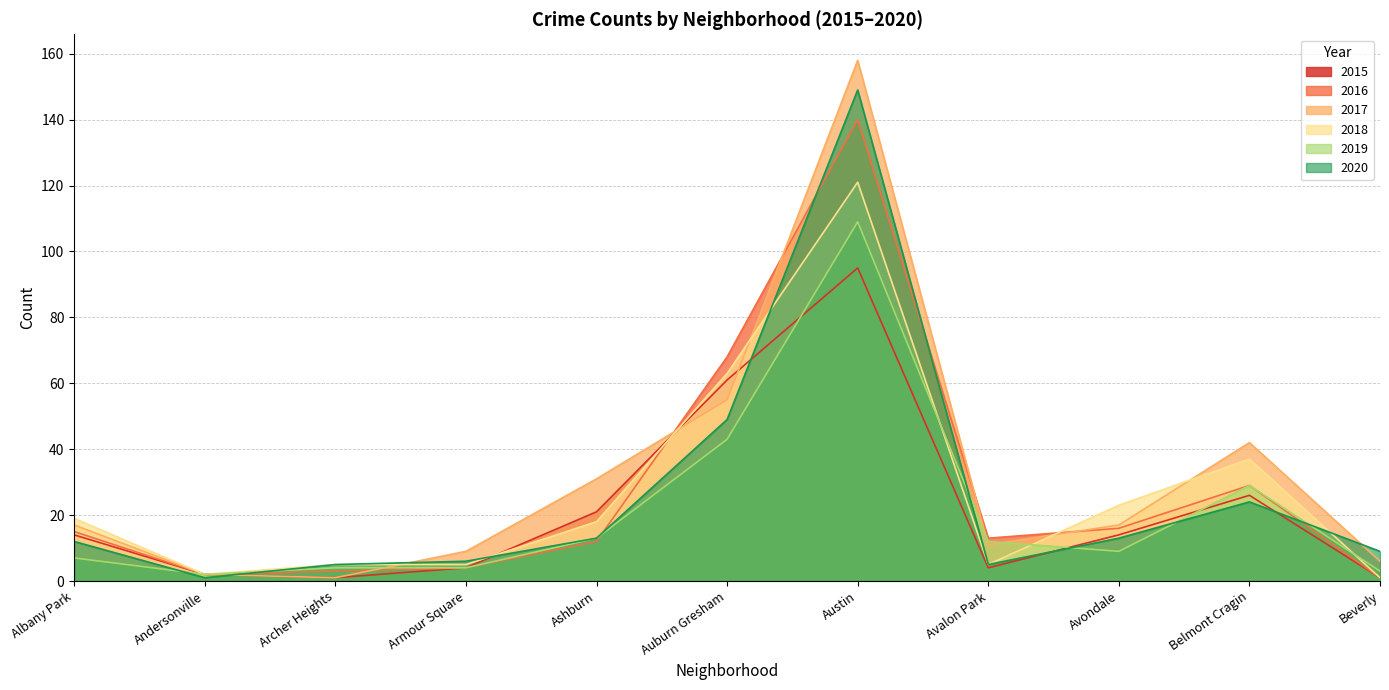

What is the difference between the 2018 values at Austin and Avalon Park?

116